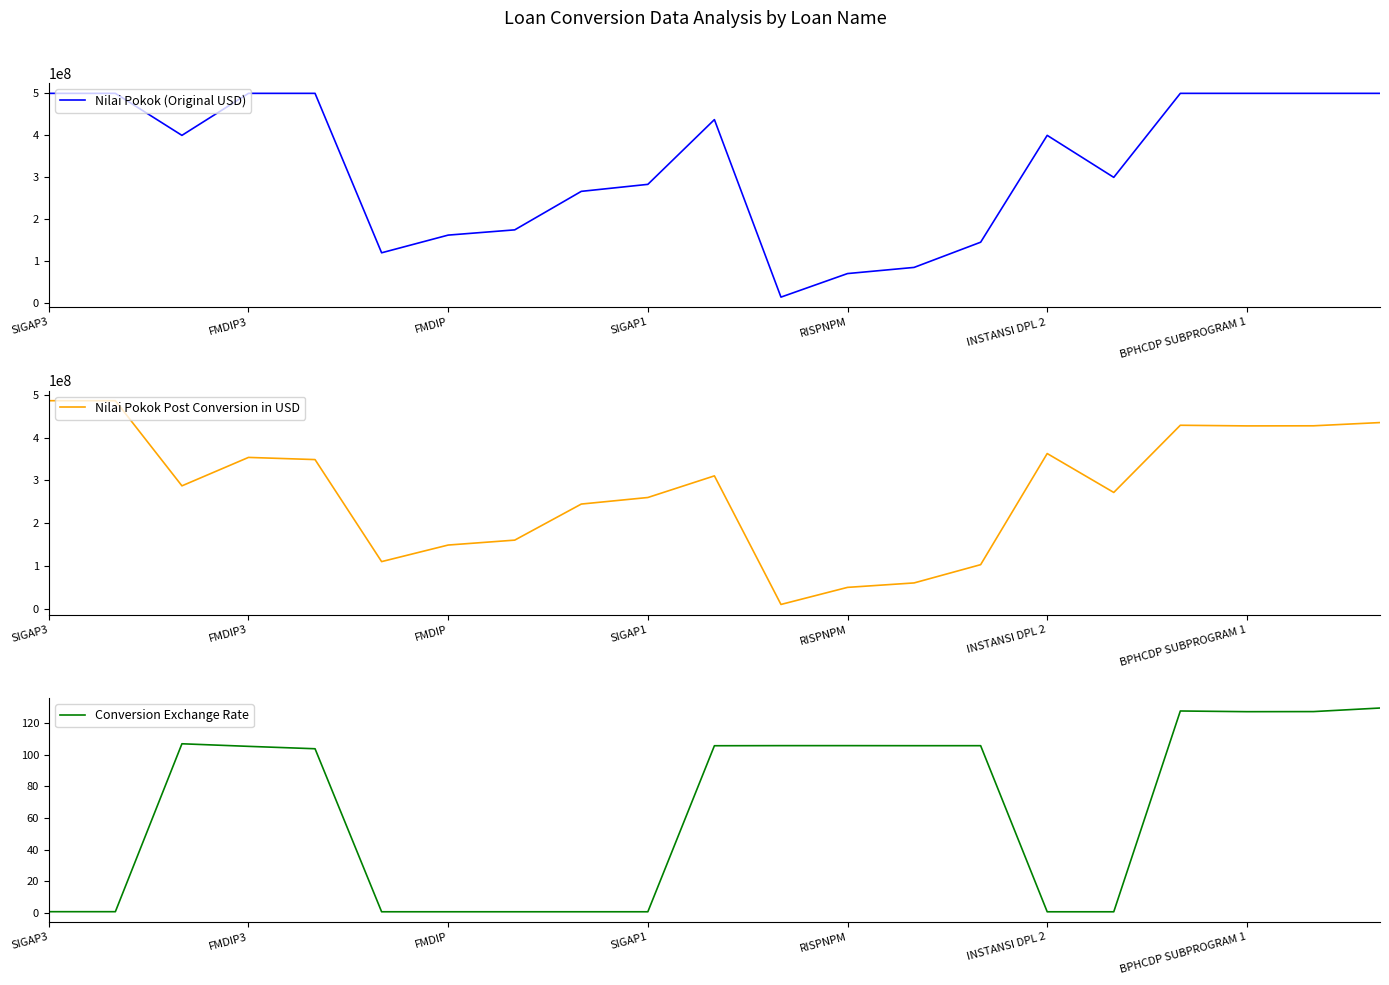

What is the maximum value shown in the chart?

500000000.0